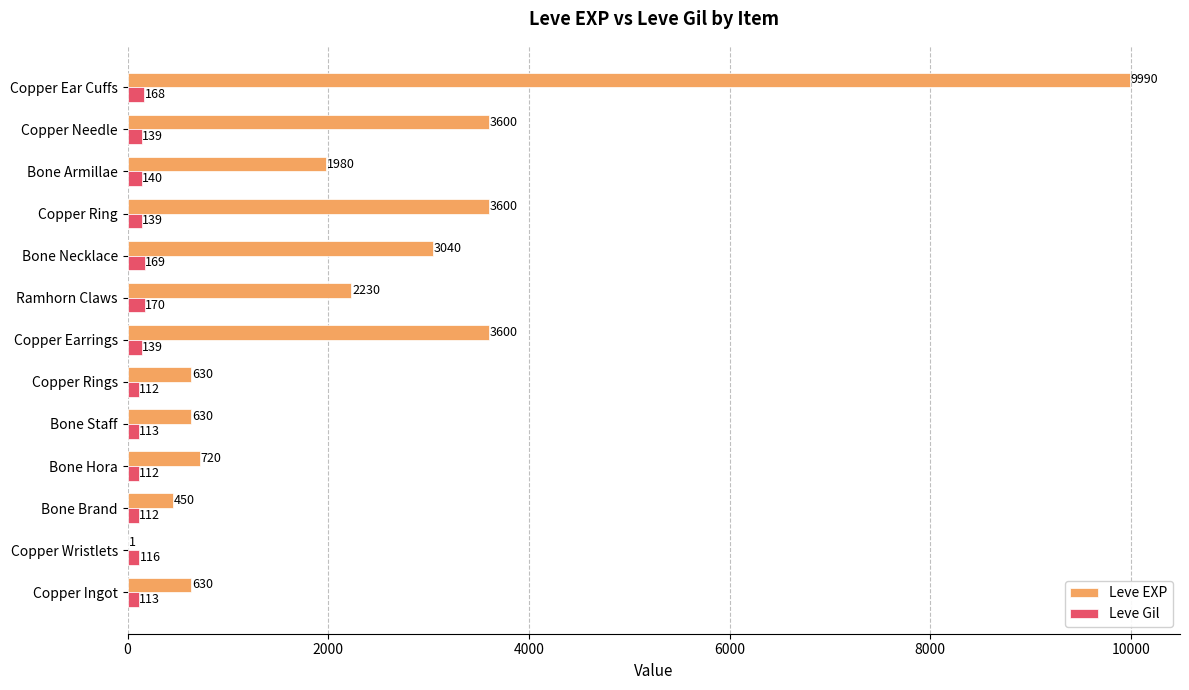

Between Bone Hora and Copper Ear Cuffs, which series saw the biggest shift?

Leve EXP